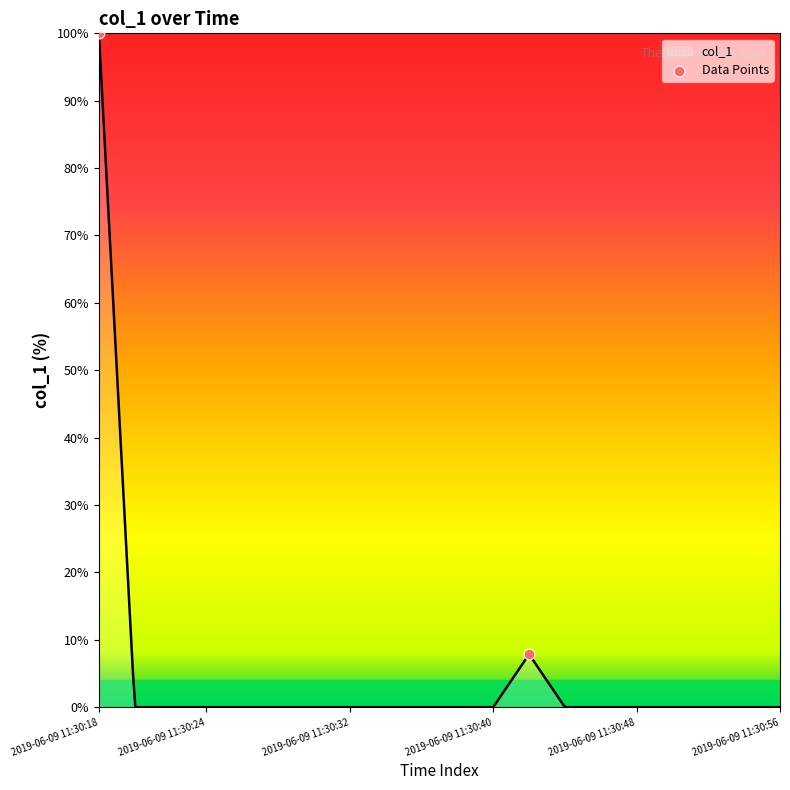

At which label does col_1 reach its peak?

2019-06-09 11:30:18